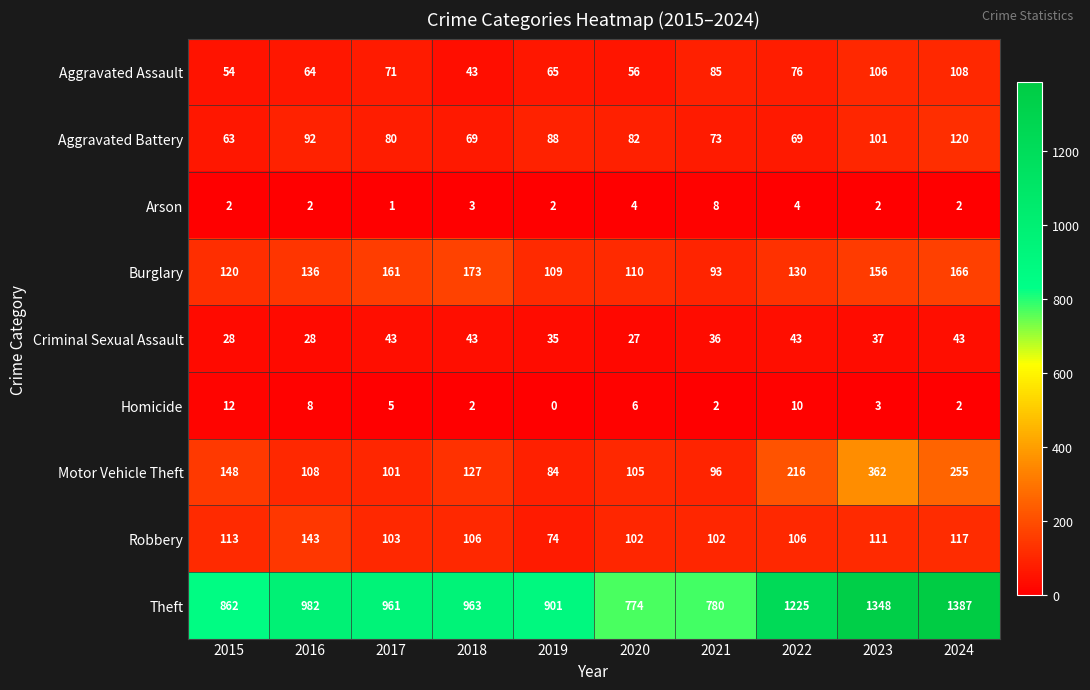

Which series has the largest range (max minus min)?

Theft